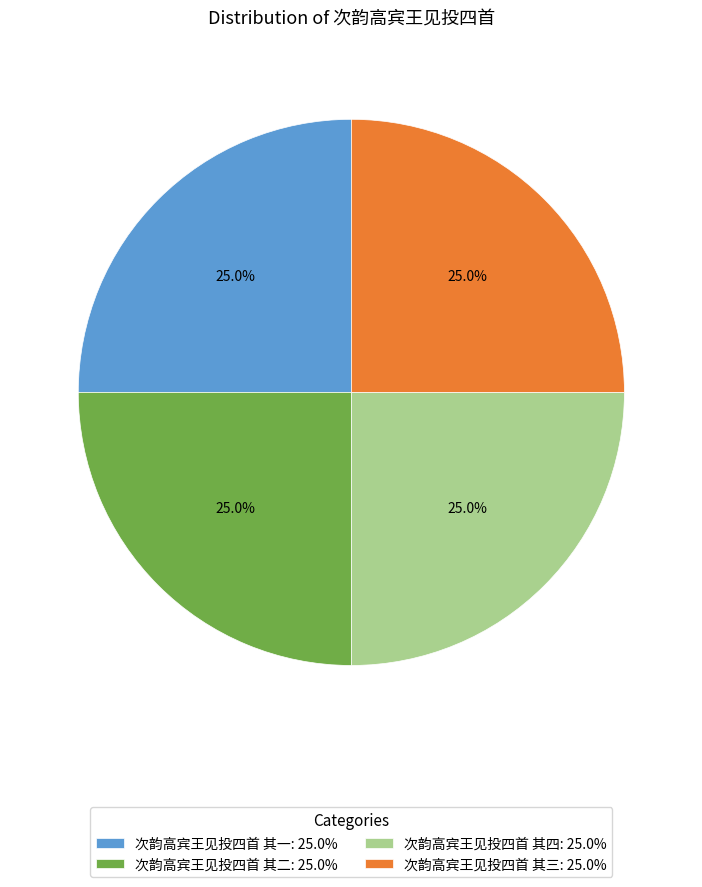

Does any single category account for the majority?

No